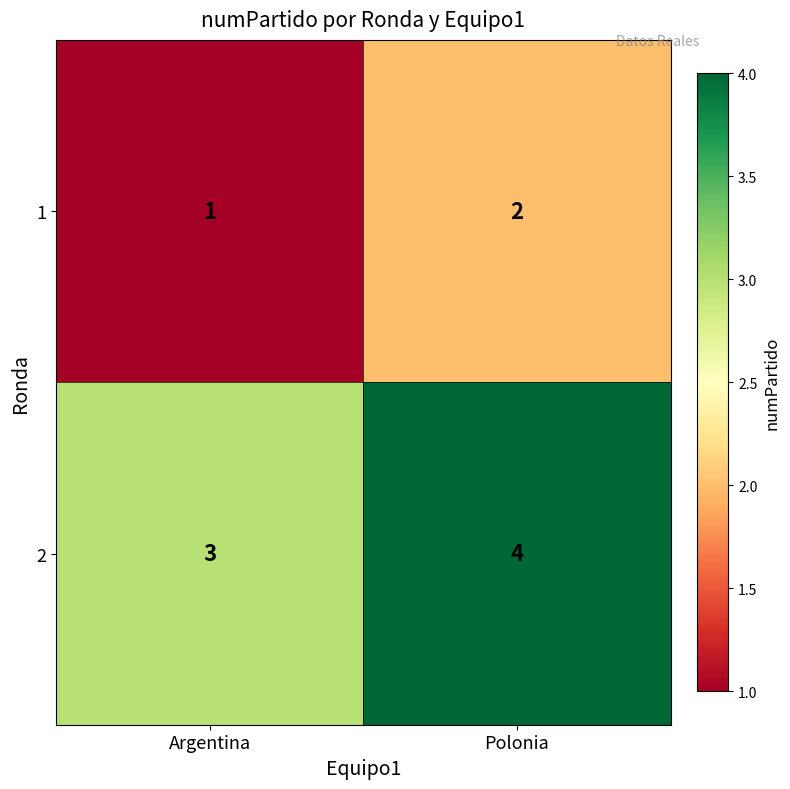

True or false: 1 has a value of 2 at Polonia.

True